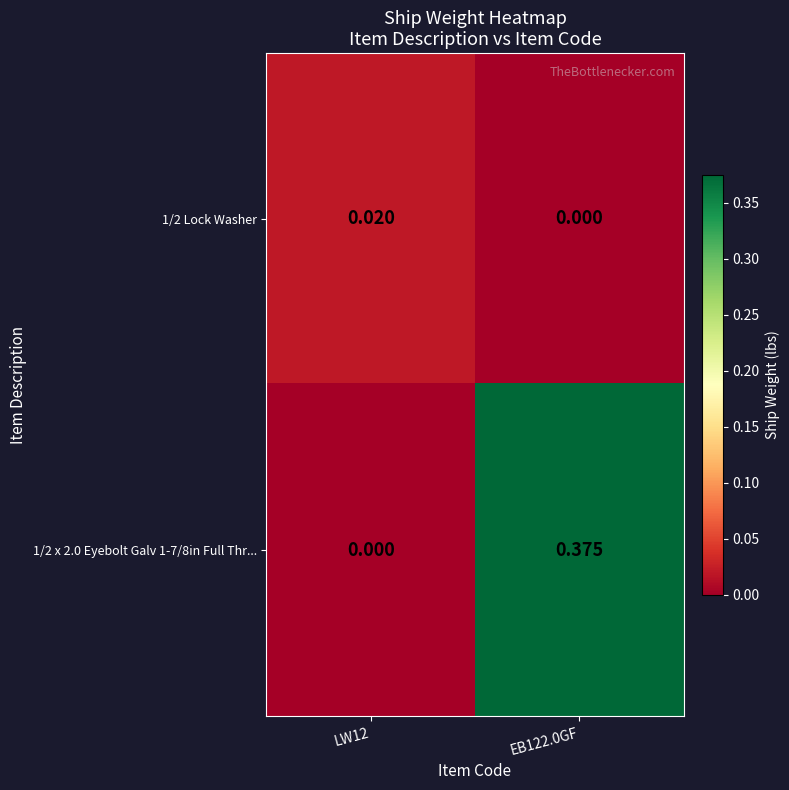

How many data points does each series have?

2